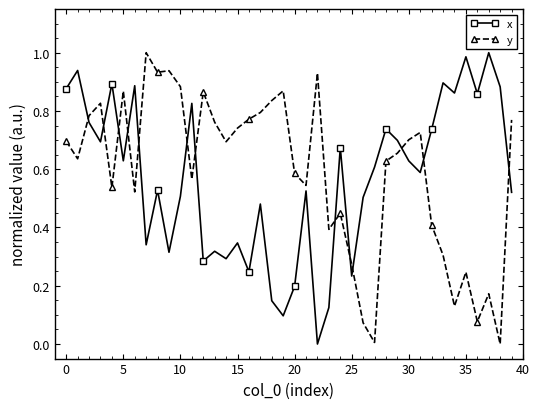

What are all the series names shown in the legend?

x, y